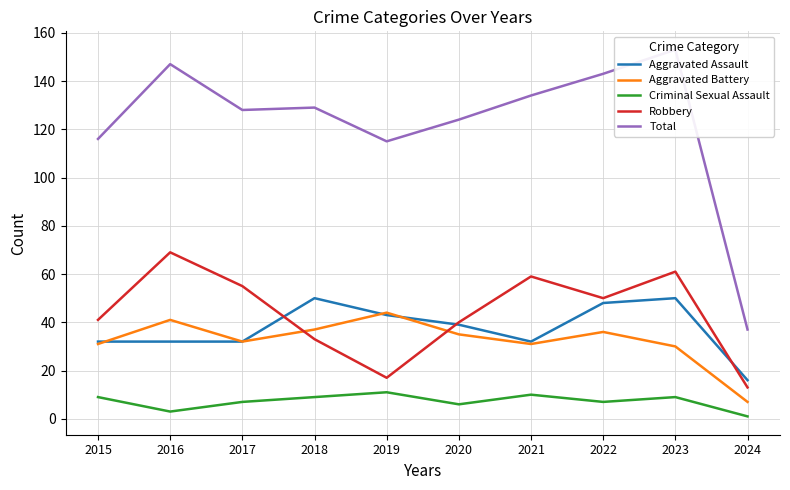

At which category does the chart reach its peak across all series?

2023